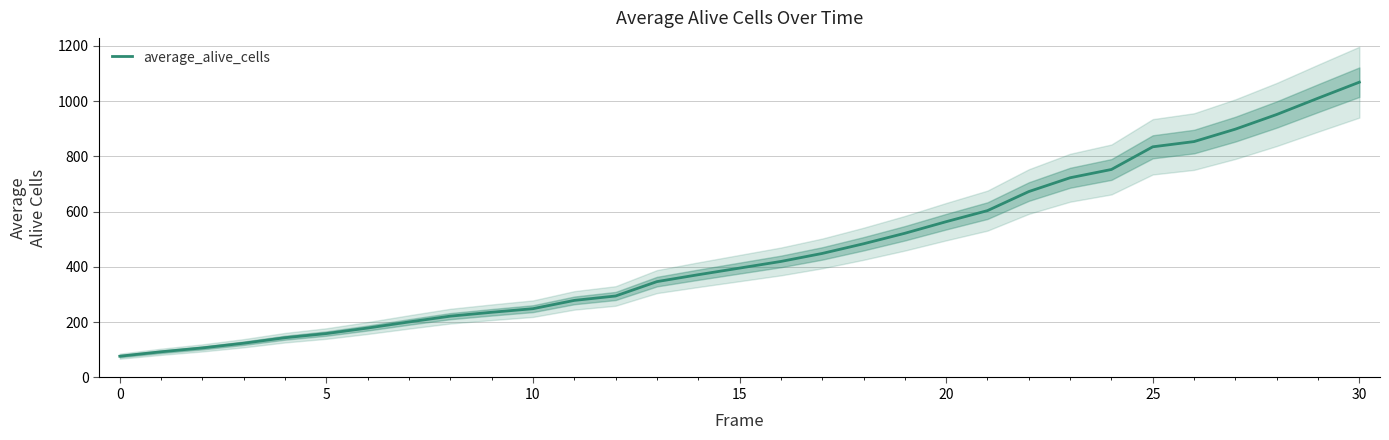

Read the value at 22, to the nearest 50.

650